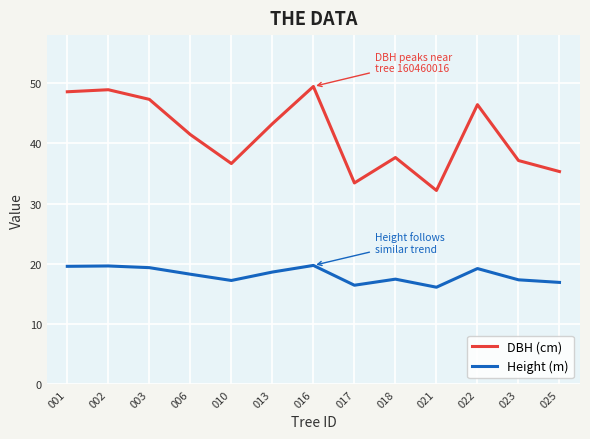

Is it true that Height (m) equals 4.5 at 018?

False